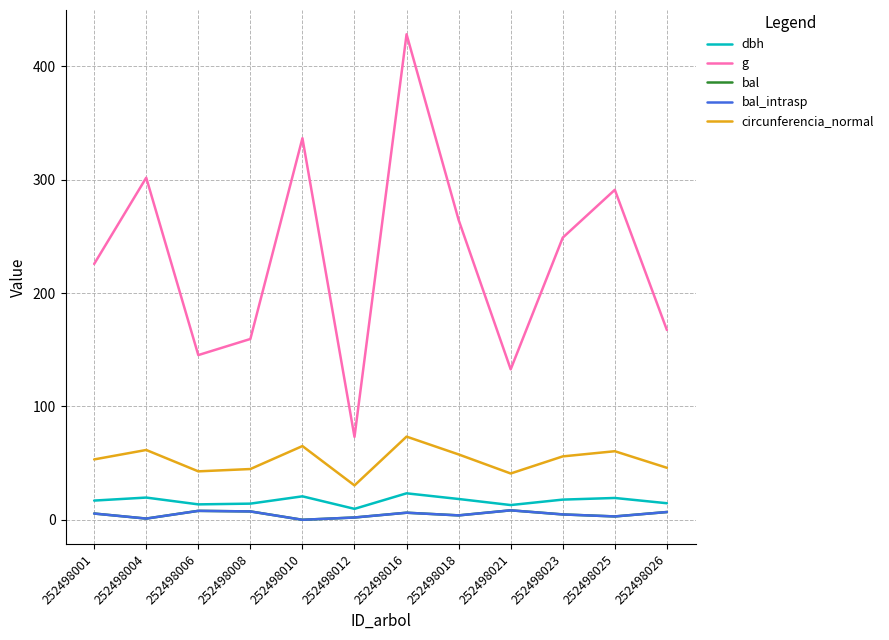

True or false: bal_intrasp and circunferencia_normal cross at least once.

False